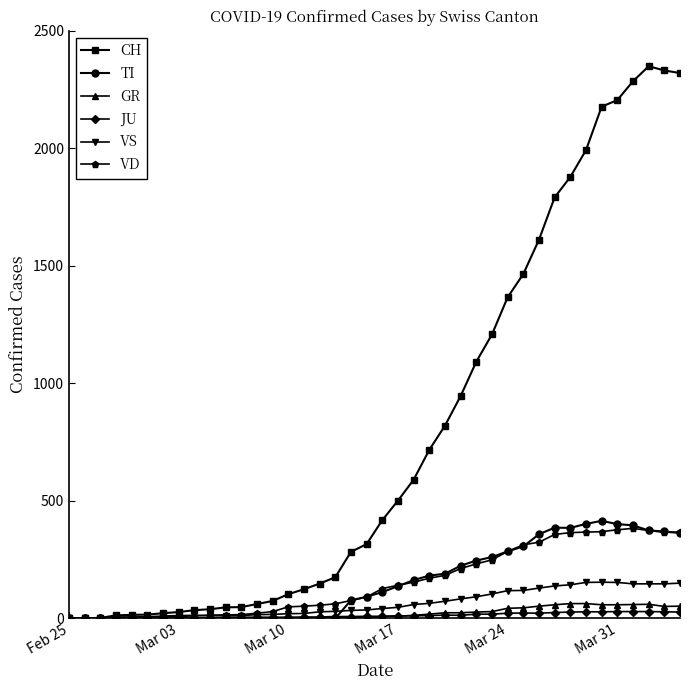

What is the greatest value displayed?

2349